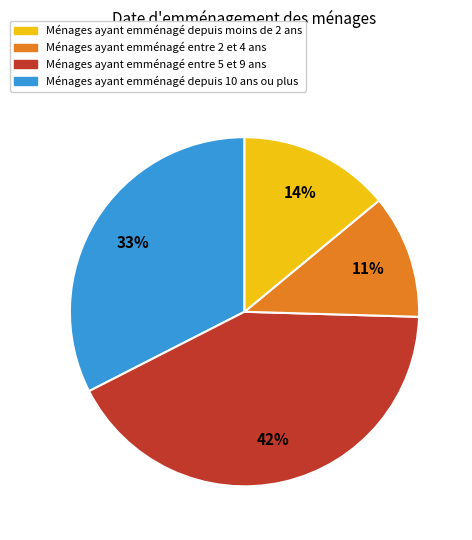

Does any single category account for the majority?

No